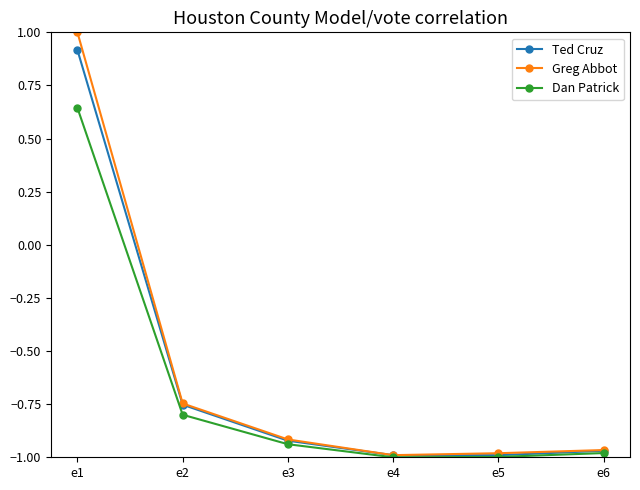

What is the difference between the second highest and minimum values in the Greg Abbot series?

0.2